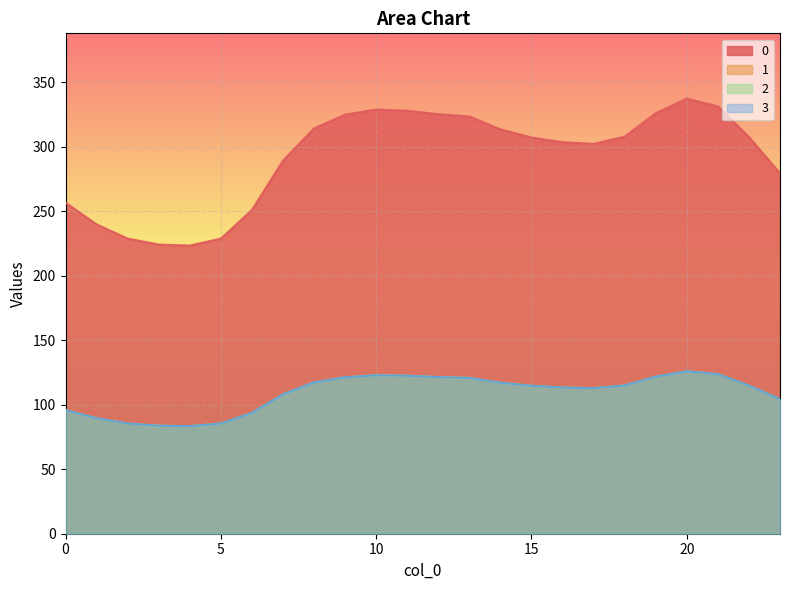

Does the chart display data point markers on the line(s)?

No